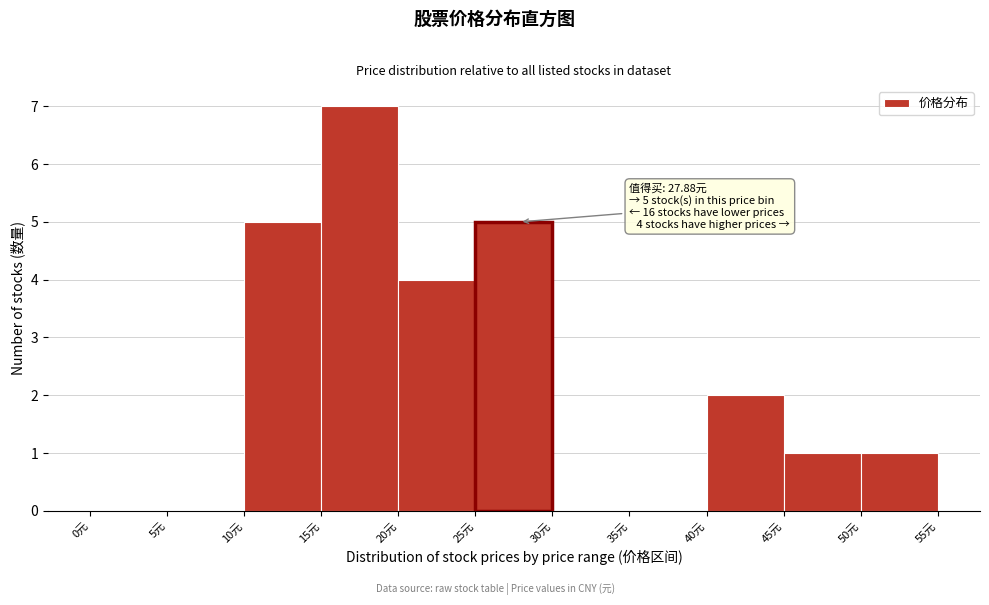

Over which range of the x-axis is the bar tallest?

15 to 20